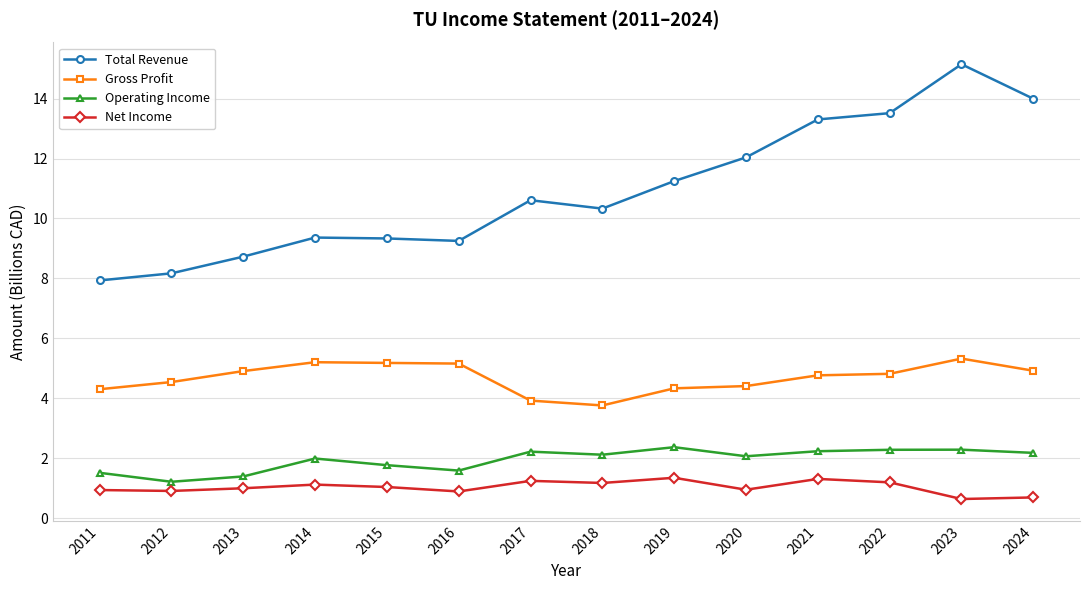

Where is Operating Income nearest to the value 1?

2012